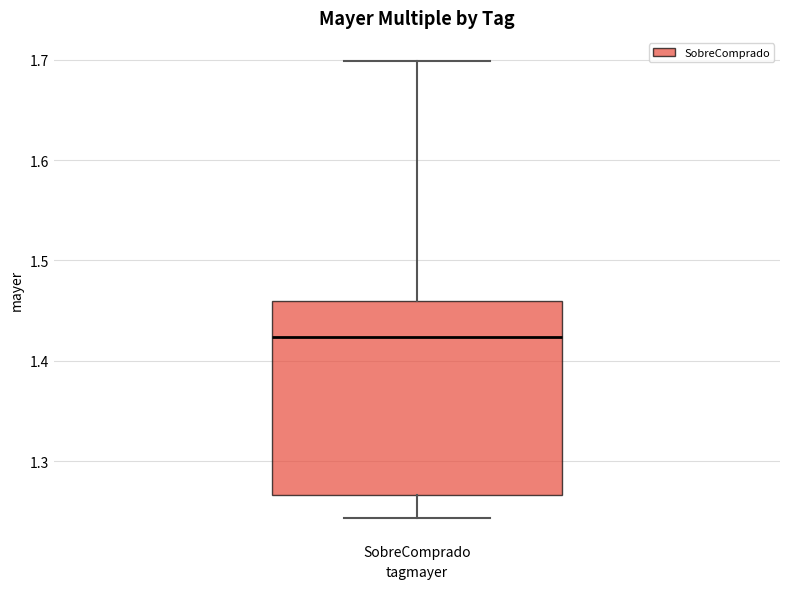

Where is the upper edge of the box for SobreComprado on the y-axis? The values are not printed on the chart, so give them approximately, as read against the axis.

1.46